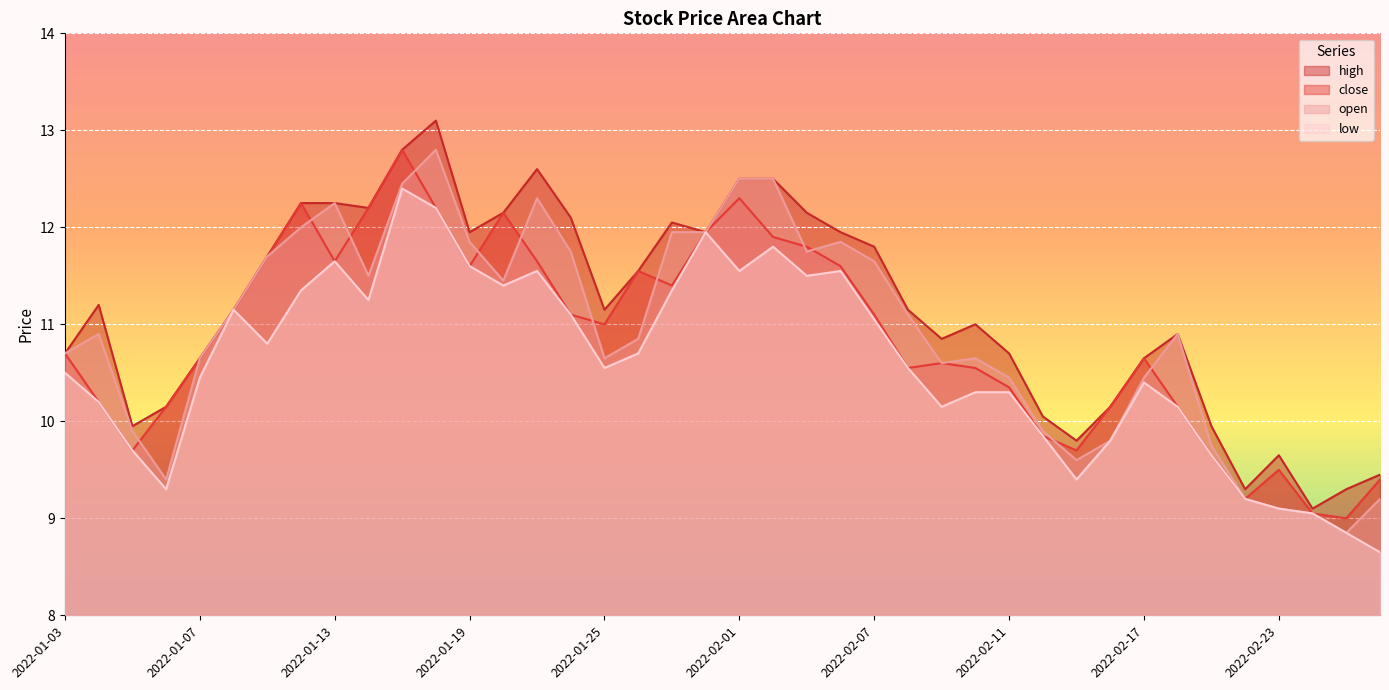

What is the greatest value displayed?

13.1